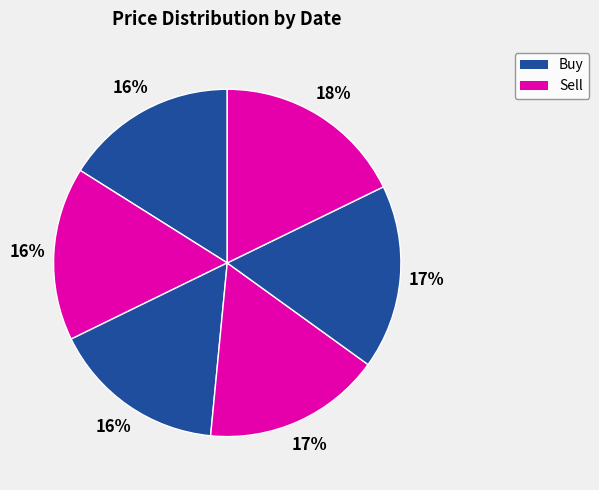

Count the number of slices in the pie.

6